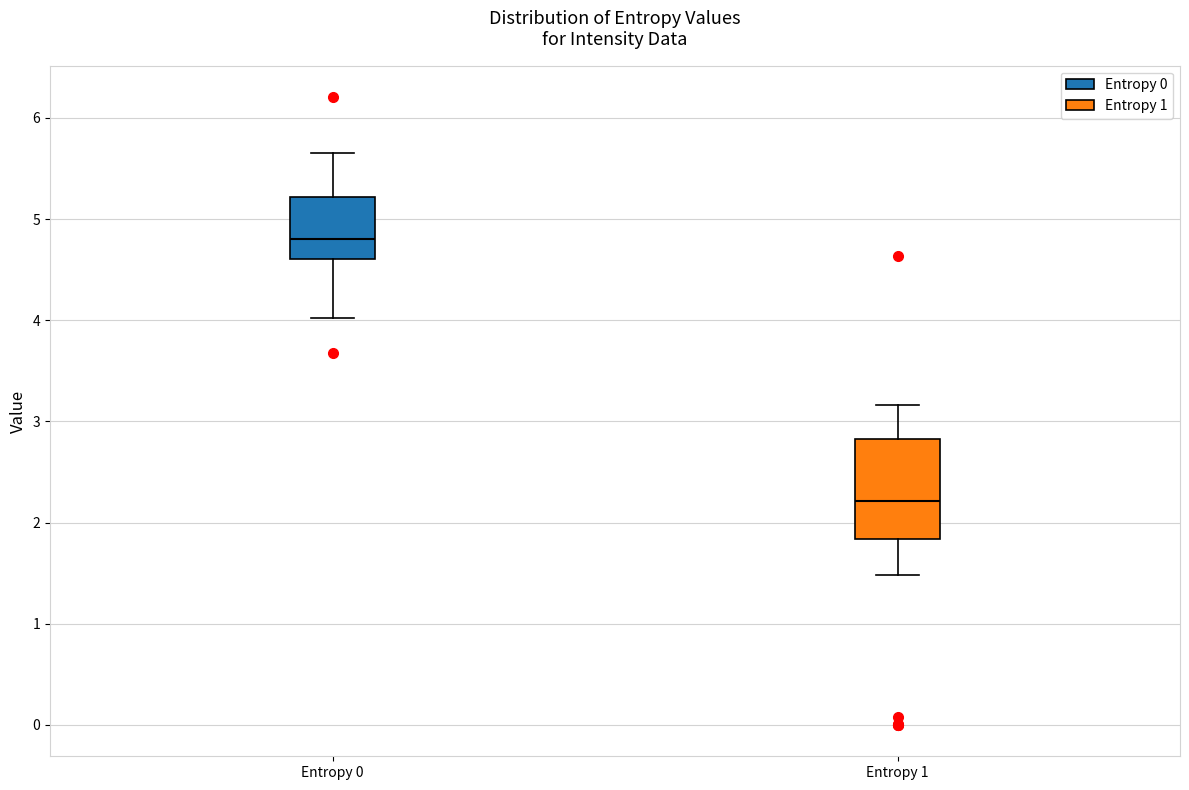

Which box has the lowest median line?

Entropy 1